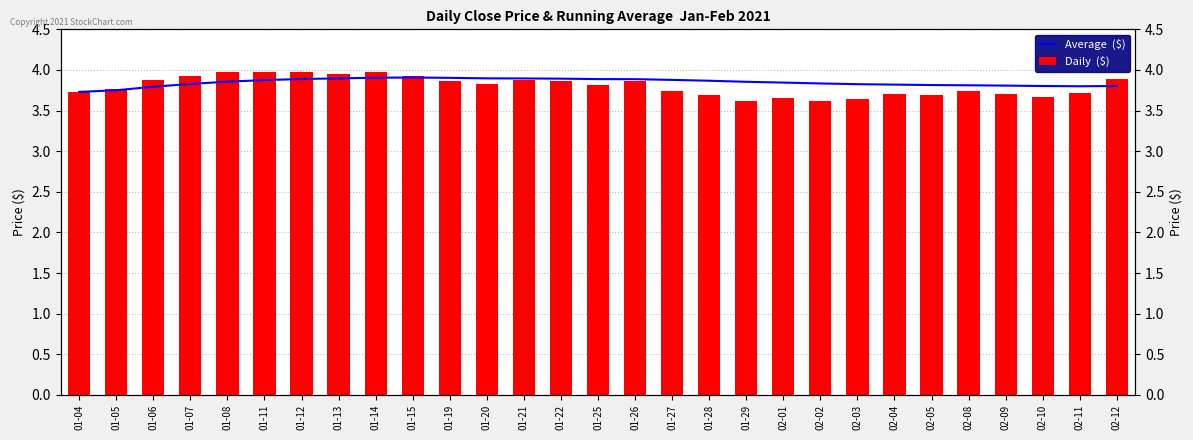

At which label does Daily  ($) reach its minimum?

01-29